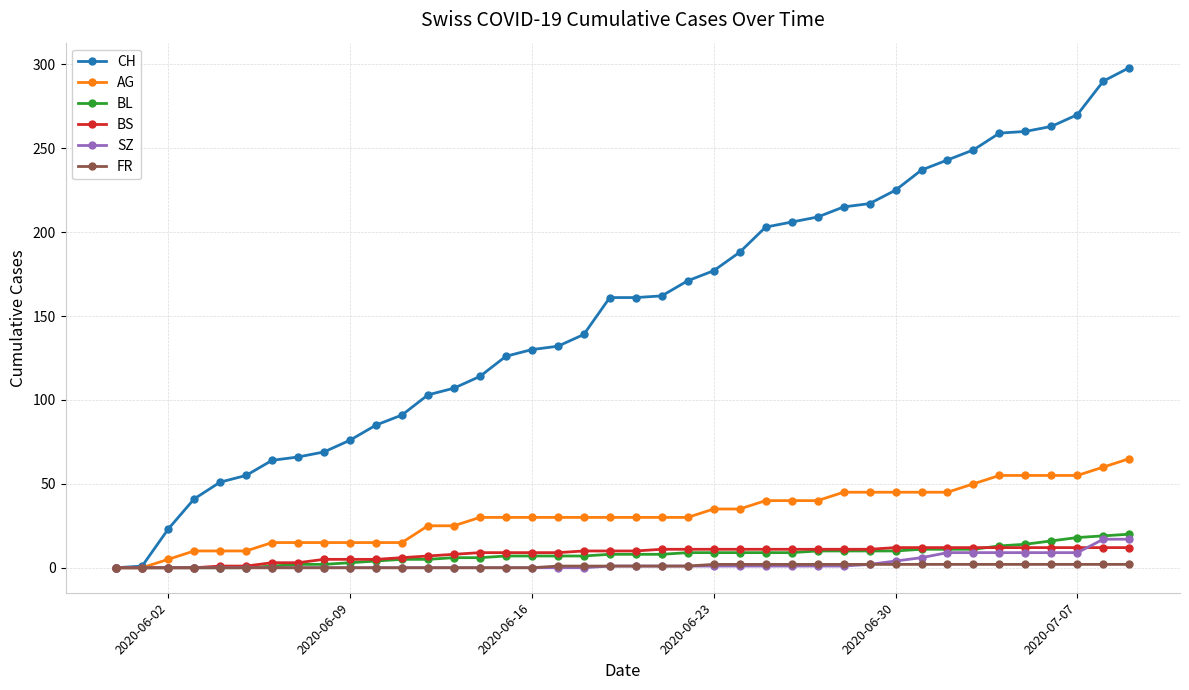

What is the maximum value for BS?

12